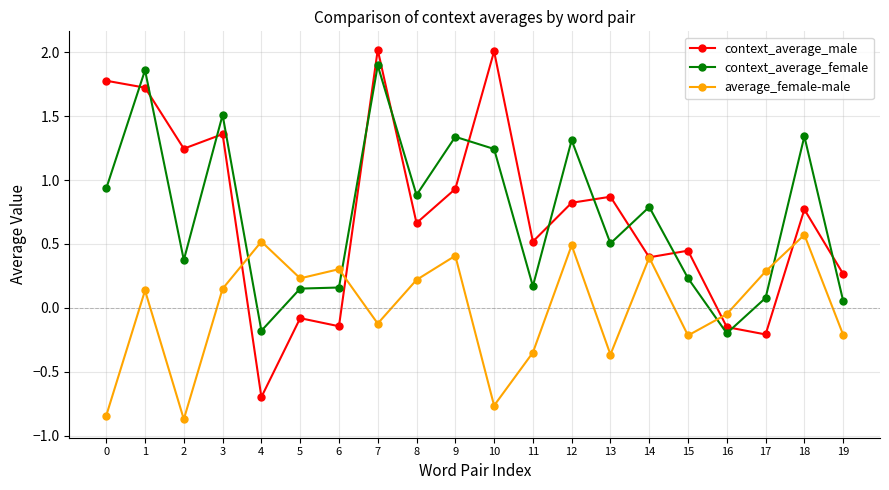

Is the value of context_average_male at 10 greater than the value of context_average_female at 8?

Yes